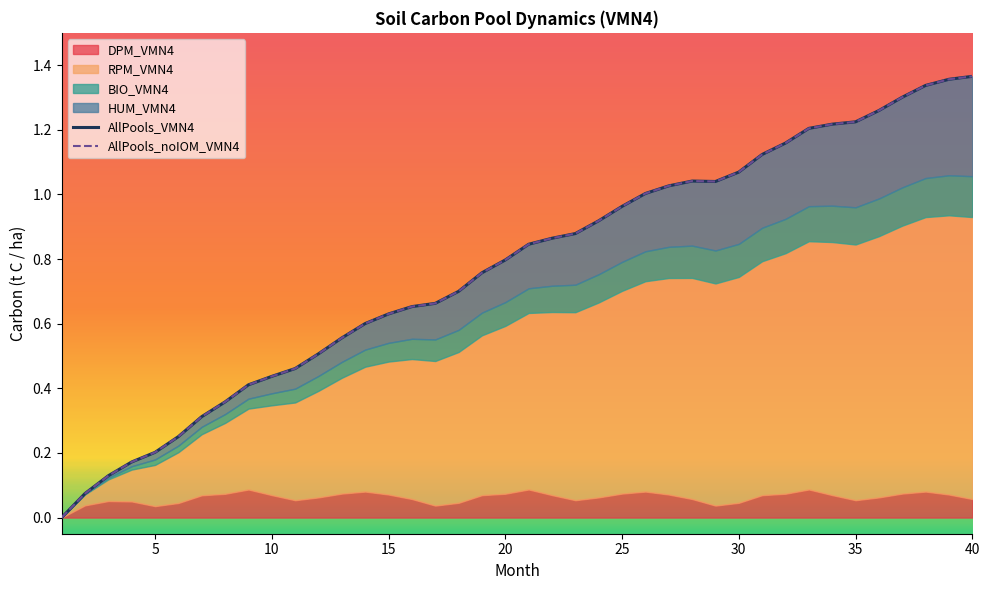

What is the average value of the AllPools_VMN4 series?

0.8